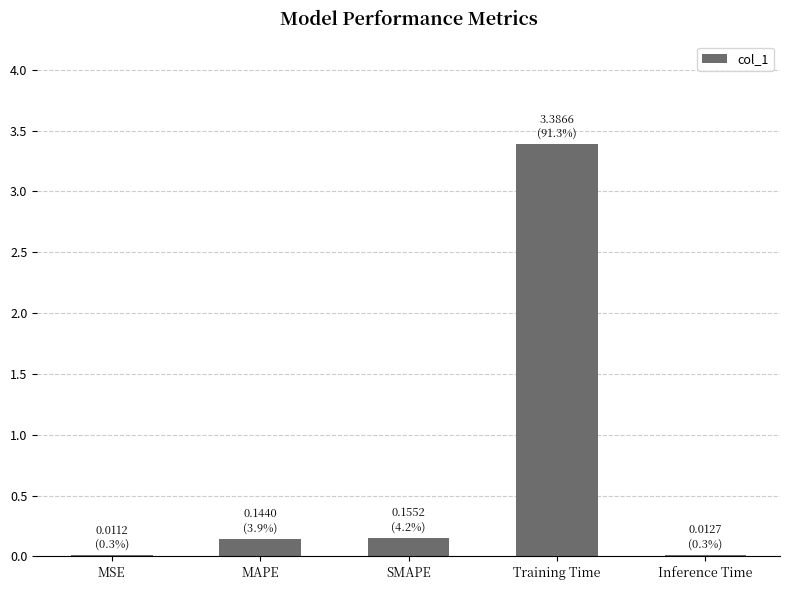

Between MAPE and Inference Time, which is larger?

MAPE